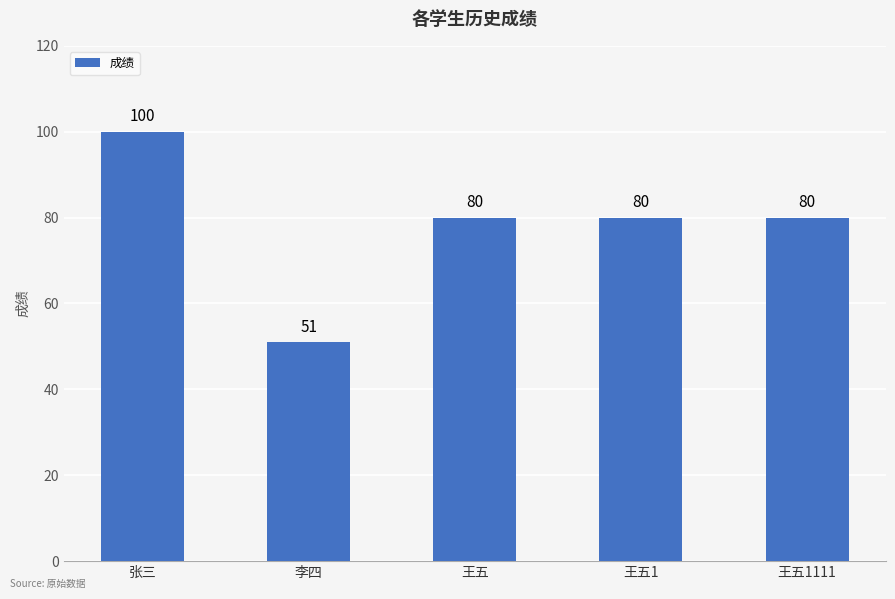

What is the sum of the values at 王五1111 and 王五1?

160